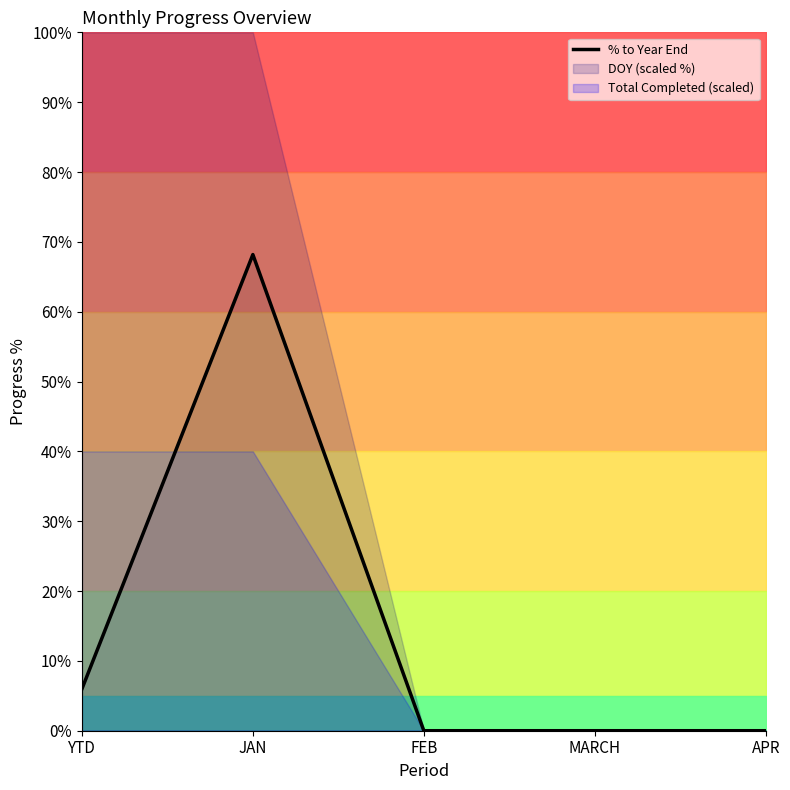

True or false: there are more than 2 points higher than both neighbors.

False